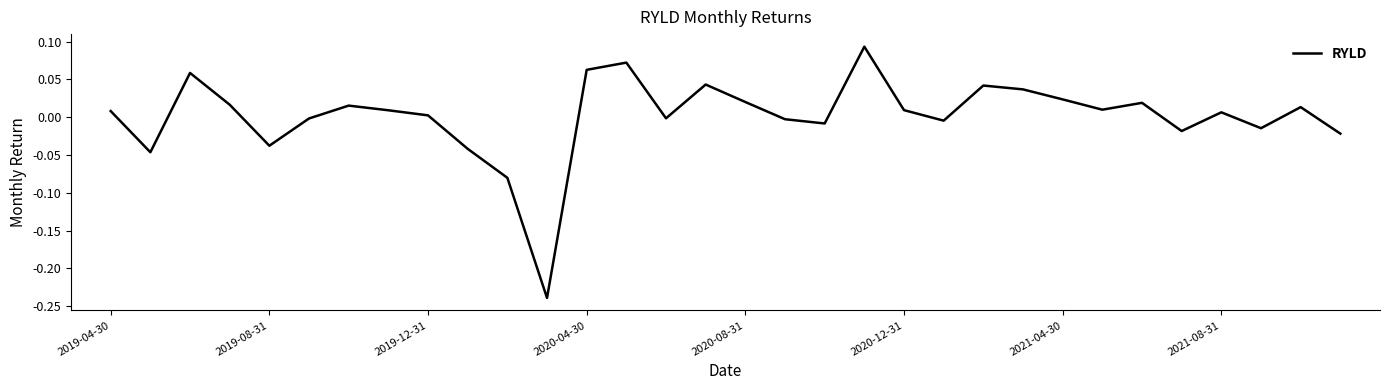

Does the chart have visible grid lines?

No